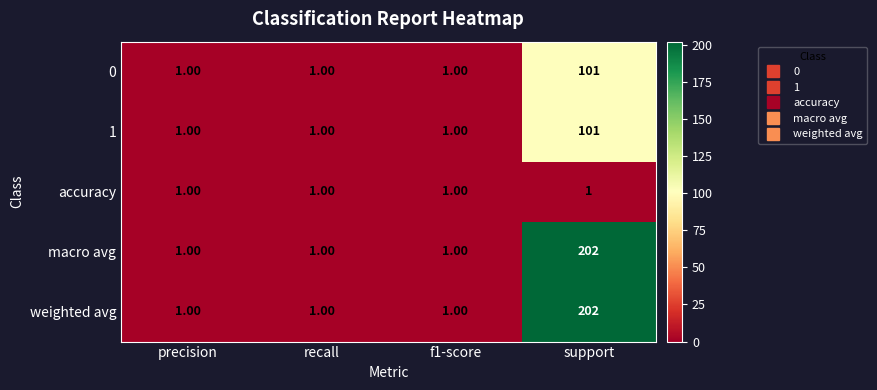

What is the smallest value displayed?

1